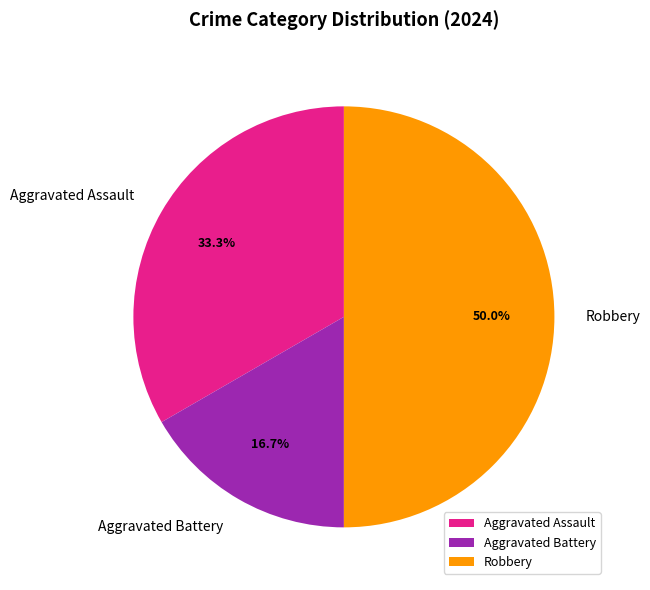

Do Robbery and Aggravated Assault together represent more than half of the pie?

Yes